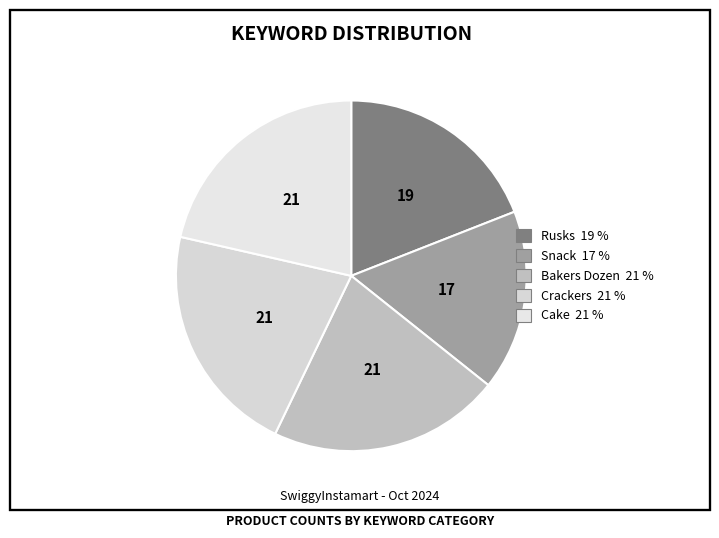

True or false: Crackers accounts for 13% of the total.

False